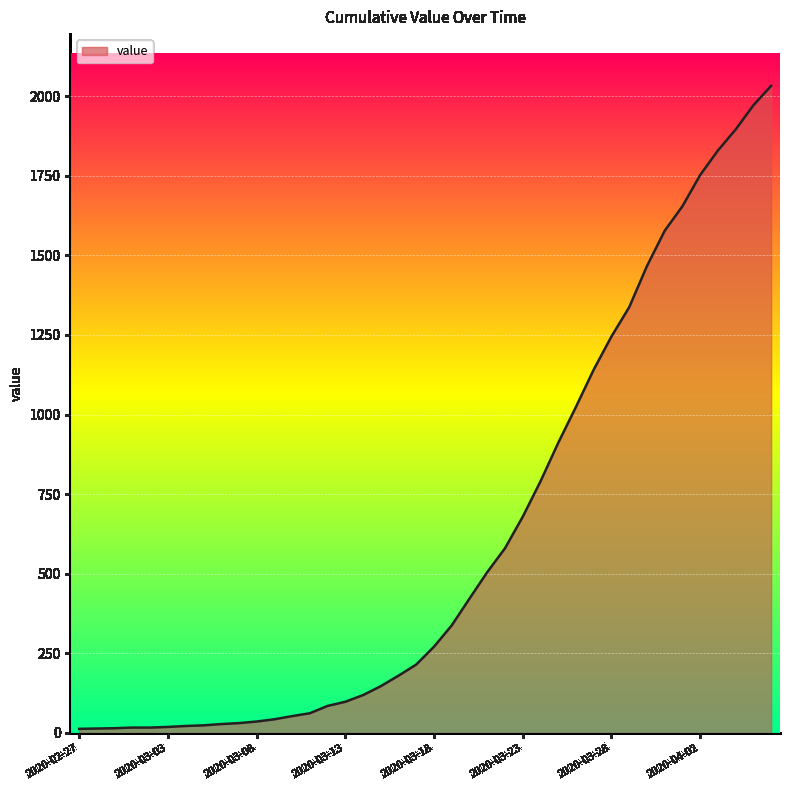

Count the number of data series in this chart.

1